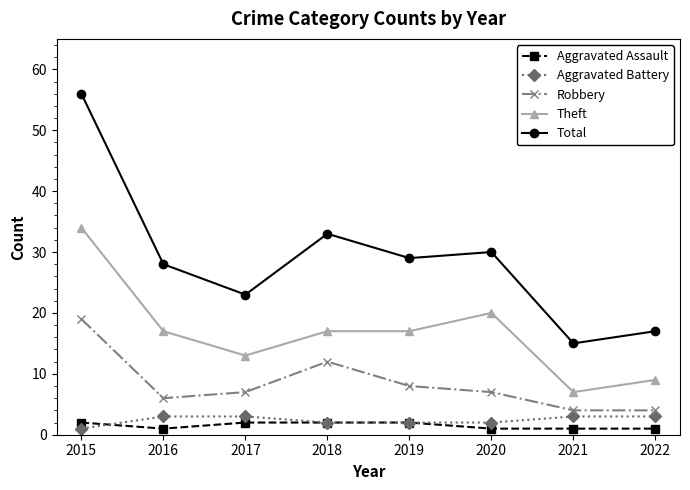

True or false: Total and Theft cross at least once.

False